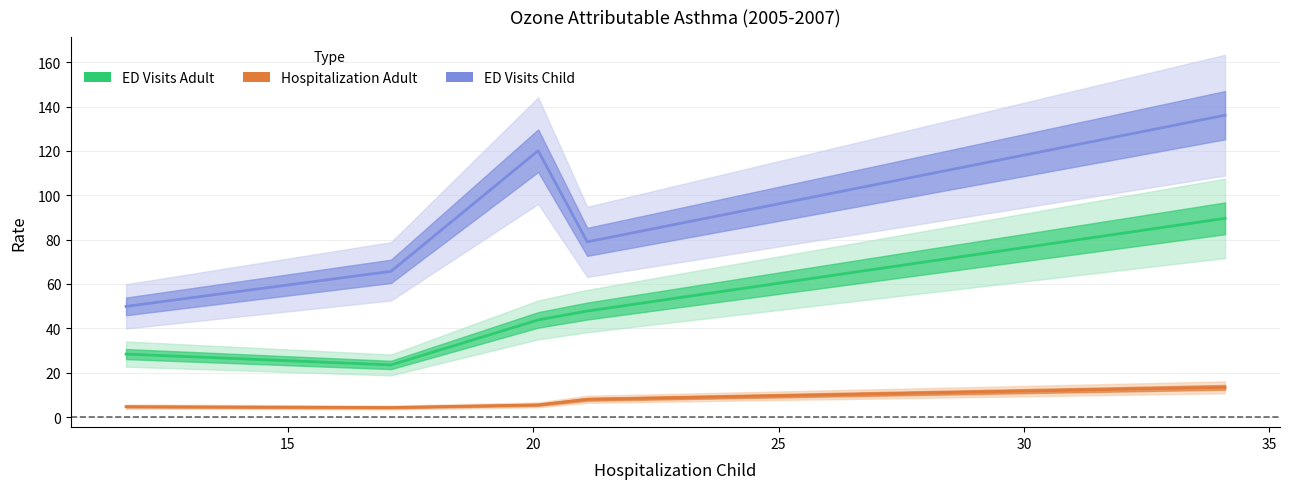

What is the difference between the maximum and second lowest values in the Hospitalization Adult series?

8.7